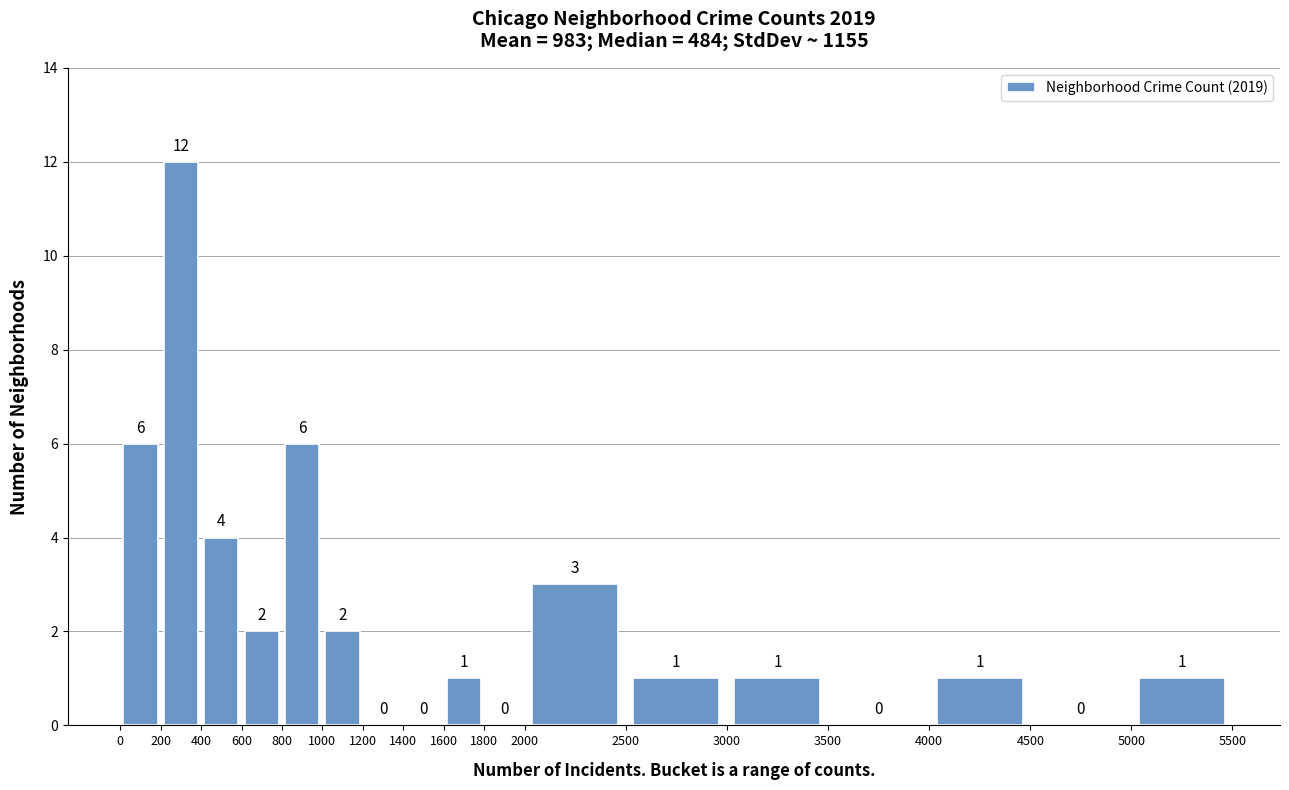

How tall is the bar that spans 600 to 800 on the x-axis?

2